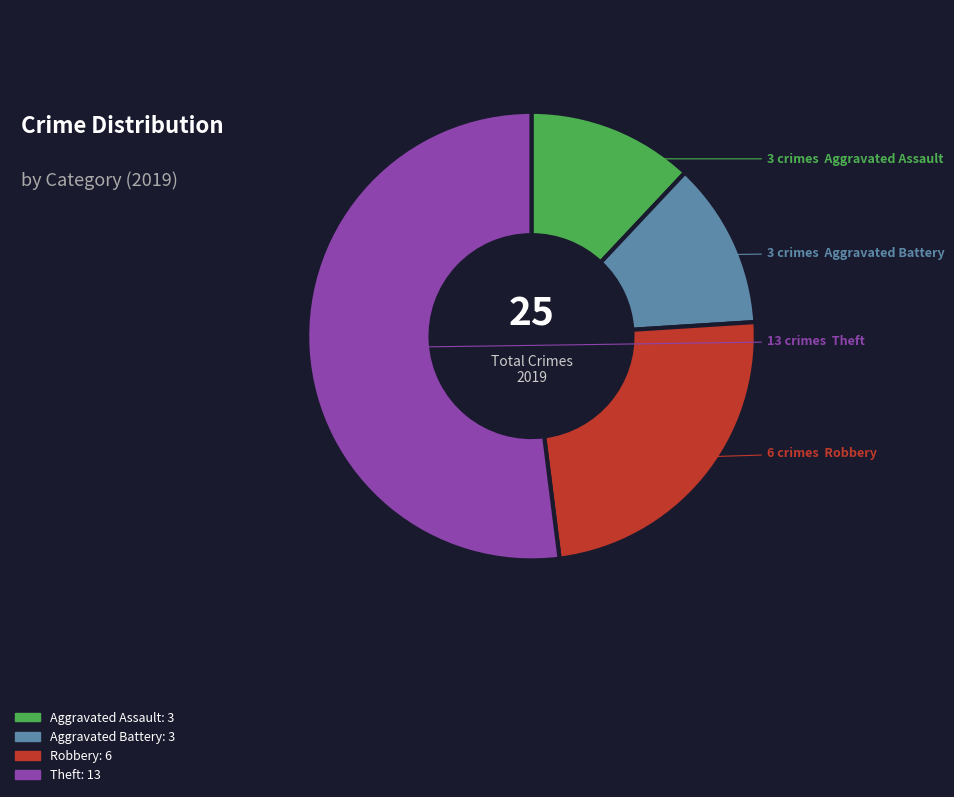

The Aggravated Assault slice represents 12% of the pie. True or false?

True